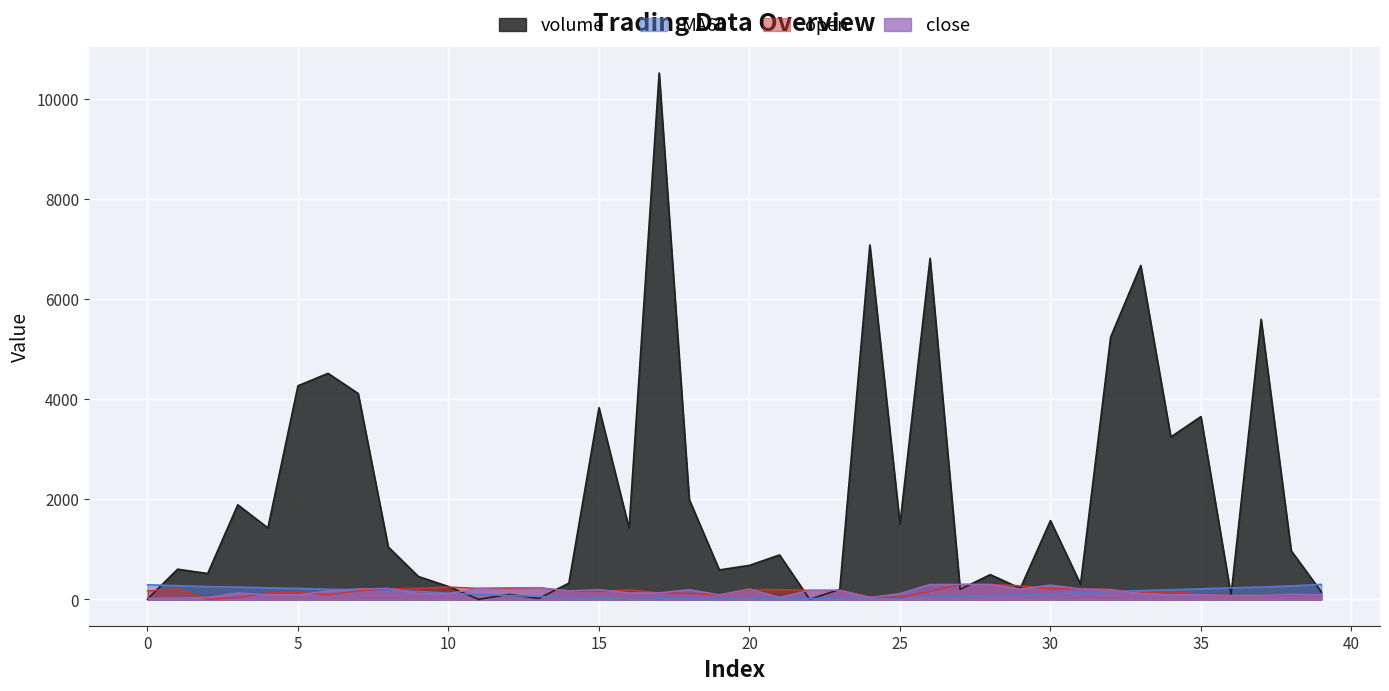

What is the value of the MA60 point at the 37th from the left?

231.0